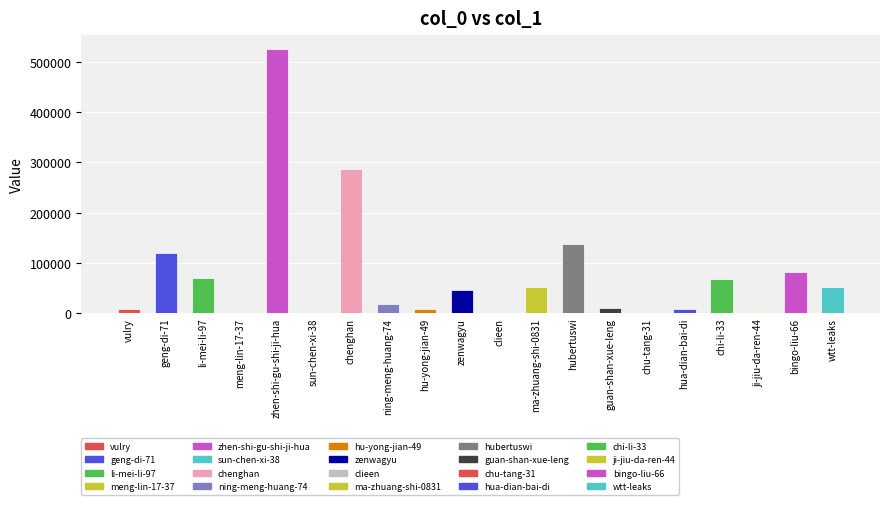

What is the maximum value shown in the chart?

526714